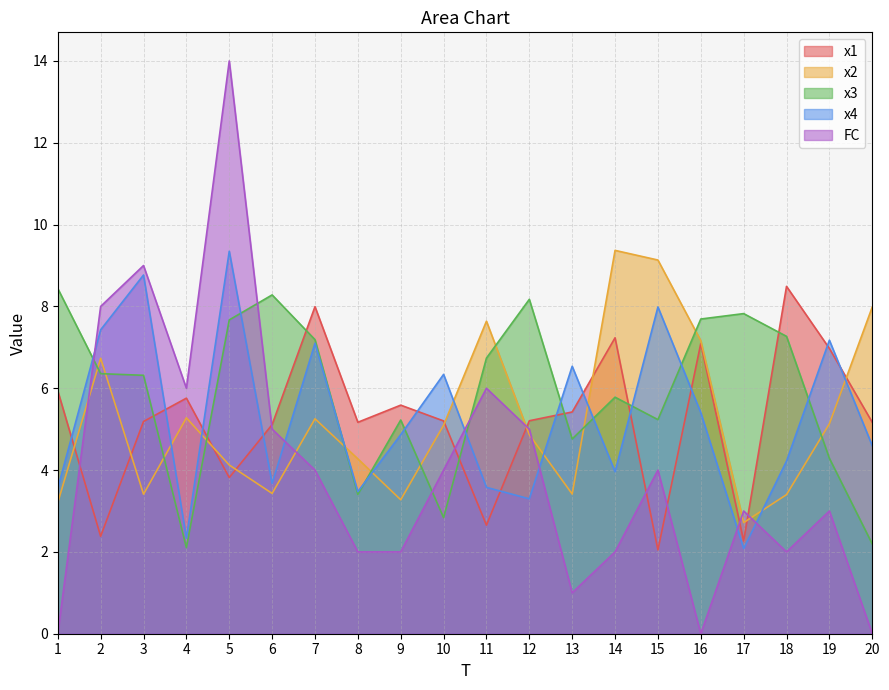

Which has a higher value, 11 or 1?

1